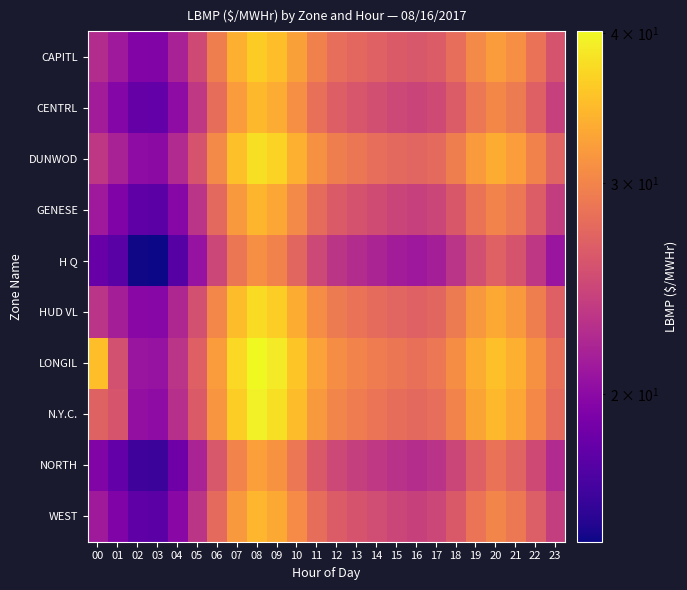

Reading right to left, list all the values displayed in this chart.

CAPITL: 23=25.7	22=28.3	21=30.9	20=32.1	19=30.6	18=28.1	17=26.4	16=26.0	15=26.3	14=26.9	13=27.4	12=28.1	11=29.7	10=32.4	09=35.1	08=36.2	07=33.9	06=29.5	05=24.9	04=21.7	03=19.5	02=19.5	01=21.1	00=22.5
CENTRL: 23=24.1	22=26.8	21=29.1	20=30.3	19=28.8	18=26.4	17=24.9	16=24.4	15=24.8	14=25.3	13=25.9	12=26.7	11=28.2	10=30.9	09=33.4	08=34.5	07=32.1	06=27.9	05=23.4	04=20.1	03=18.1	02=18.2	01=19.7	00=21.3
DUNWOD: 23=27.1	22=29.8	21=32.2	20=33.6	19=32.0	18=29.4	17=27.7	16=27.2	15=27.6	14=28.1	13=28.7	12=29.4	11=31.1	10=33.9	09=36.8	08=37.9	07=35.2	06=30.6	05=25.7	04=22.3	03=20.0	02=20.1	01=21.7	00=23.4
GENESE: 23=23.8	22=26.4	21=28.8	20=30.0	19=28.4	18=26.1	17=24.6	16=24.1	15=24.4	14=25.0	13=25.6	12=26.3	11=27.9	10=30.6	09=33.1	08=34.2	07=31.8	06=27.6	05=23.1	04=19.8	03=17.7	02=17.8	01=19.4	00=21.1
H Q: 23=20.8	22=23.3	21=25.7	20=26.9	19=25.3	18=23.1	17=21.4	16=21.0	15=21.3	14=21.9	13=22.4	12=23.2	11=24.8	10=27.3	09=29.8	08=30.9	07=28.7	06=24.7	05=20.6	04=17.4	03=15.1	02=15.2	01=17.6	00=18.3
HUD VL: 23=26.8	22=29.4	21=31.9	20=33.2	19=31.7	18=29.1	17=27.3	16=26.9	15=27.2	14=27.8	13=28.3	12=29.1	11=30.8	10=33.6	09=36.4	08=37.6	07=34.9	06=30.2	05=25.4	04=22.1	03=19.8	02=19.9	01=21.5	00=23.1
LONGIL: 23=28.2	22=31.1	21=33.8	20=35.2	19=33.6	18=30.8	17=28.8	16=28.2	15=28.7	14=29.2	13=29.9	12=30.8	11=32.6	10=35.7	09=38.9	08=40.1	07=37.2	06=32.1	05=26.8	04=23.1	03=20.6	02=20.8	01=25.4	00=35.0
N.Y.C.: 23=27.7	22=30.4	21=33.0	20=34.4	19=32.8	18=30.0	17=28.1	16=27.6	15=28.0	14=28.6	13=29.2	12=30.1	11=31.9	10=34.9	09=38.0	08=39.2	07=36.3	06=31.4	05=26.3	04=22.8	03=20.1	02=20.4	01=25.8	00=27.1
NORTH: 23=22.3	22=24.9	21=27.1	20=28.3	19=26.8	18=24.6	17=23.0	16=22.6	15=22.9	14=23.4	13=24.0	12=24.8	11=26.2	10=28.8	09=31.2	08=32.3	07=30.0	06=26.0	05=21.8	04=18.6	03=16.4	02=16.6	01=18.1	00=19.4
WEST: 23=23.9	22=26.6	21=28.9	20=30.1	19=28.6	18=26.2	17=24.7	16=24.2	15=24.6	14=25.1	13=25.7	12=26.4	11=28.0	10=30.7	09=33.2	08=34.3	07=31.9	06=27.7	05=23.2	04=19.9	03=17.7	02=17.8	01=19.3	00=21.1